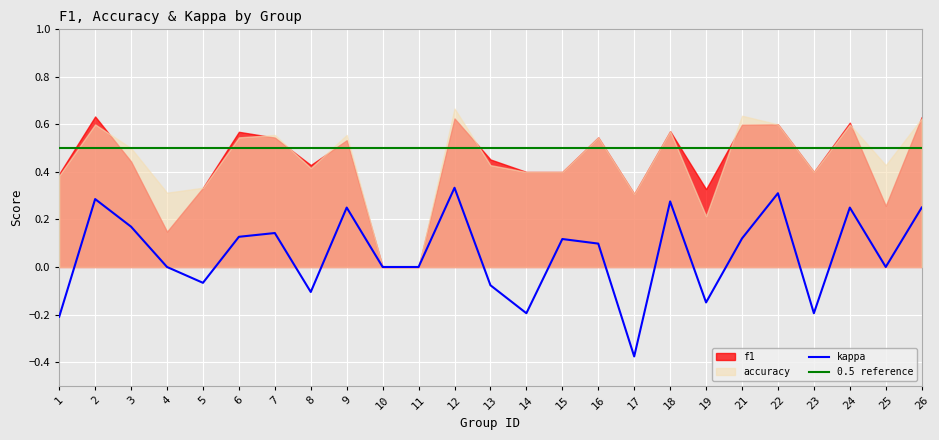

At which category is the sum across all series the highest?

12